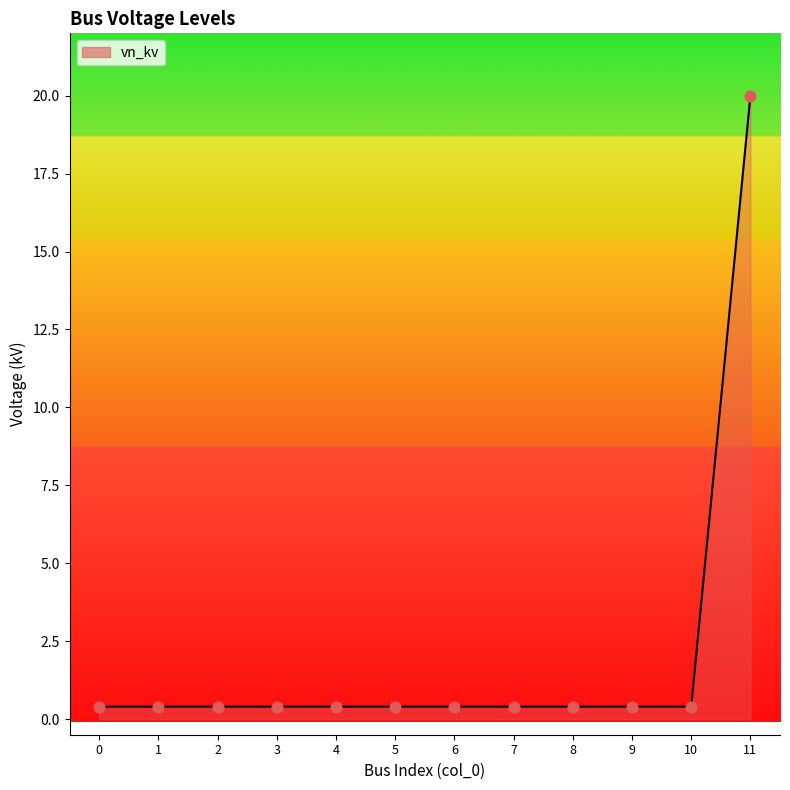

The chart shows a value of 0.4 at 10. True or false?

True